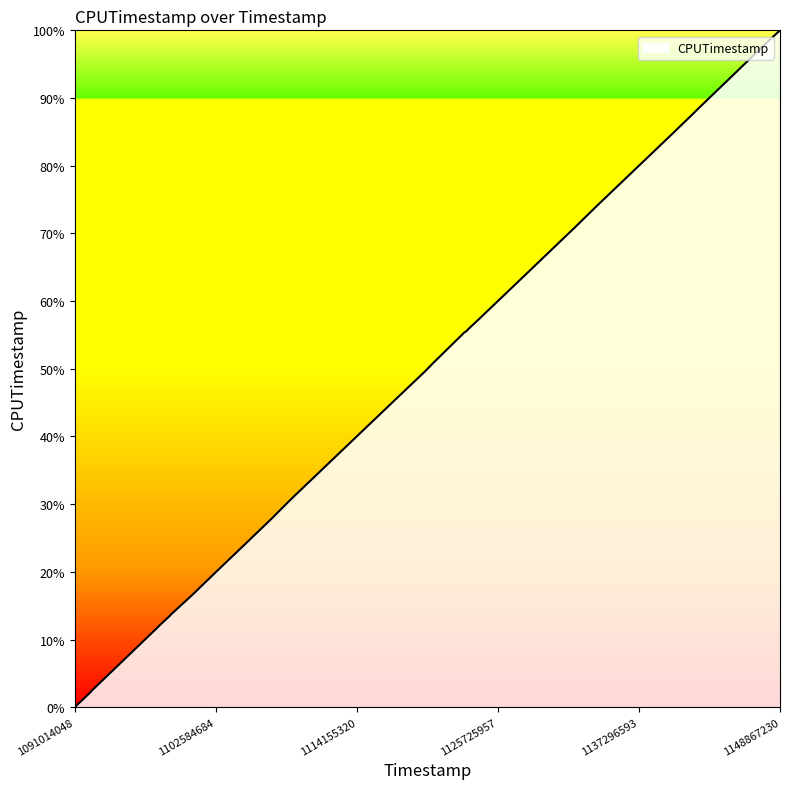

What is the maximum value shown in the chart?

100.0